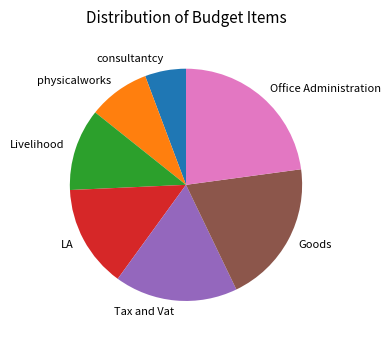

Is there any slice that represents more than half of the pie?

No